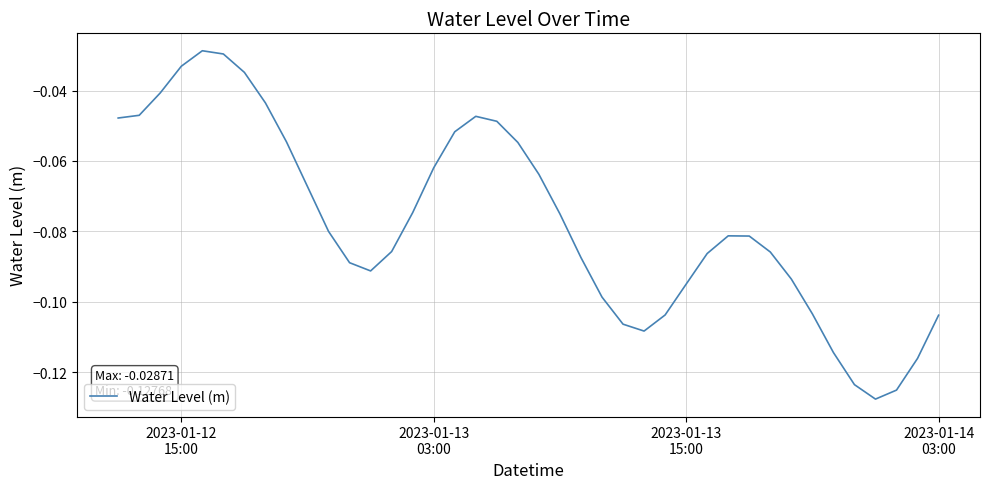

What is the sum of all values?

-3.1